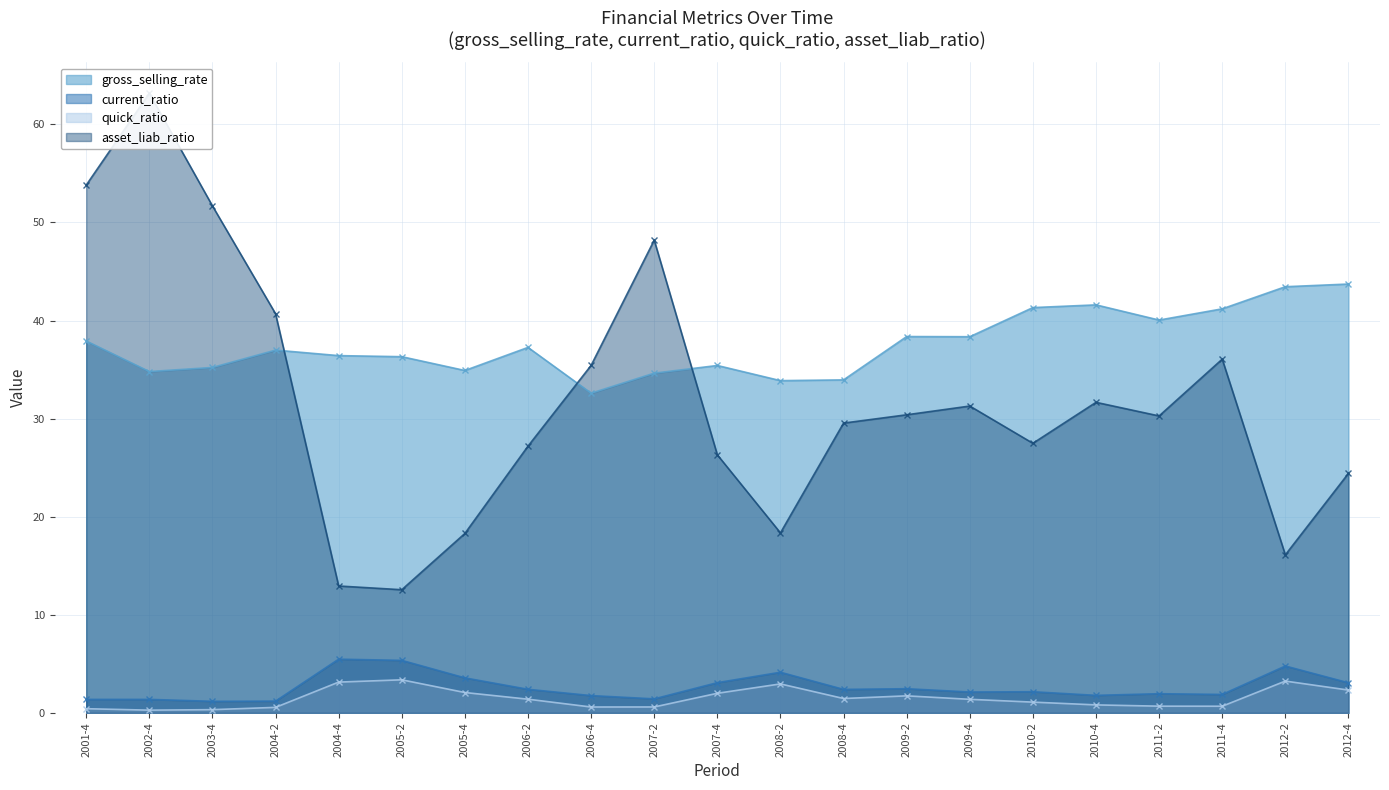

True or false: quick_ratio has more than 2 points higher than both neighbors.

True